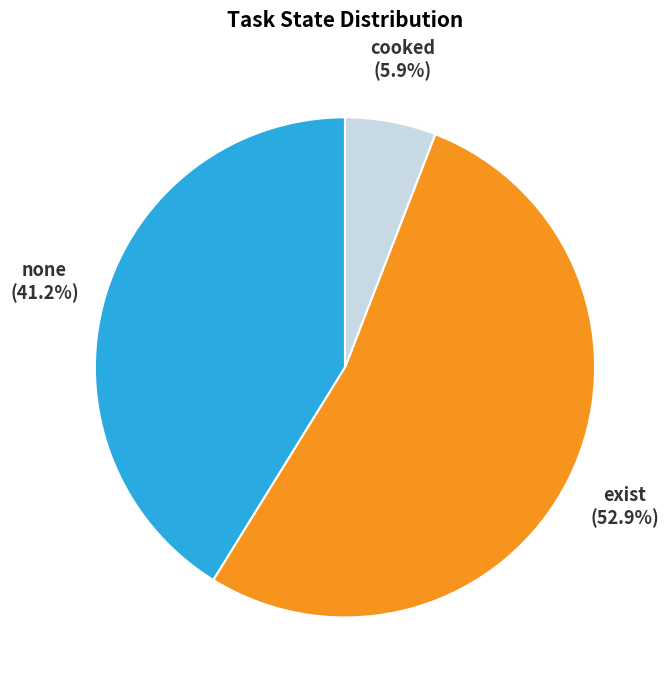

To the nearest percent, what is the combined percentage of cooked and exist?

59%